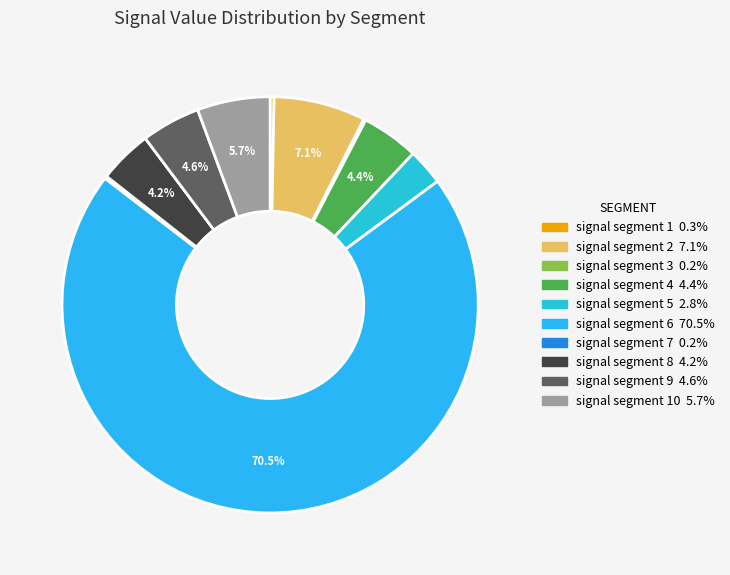

How many slices are in this pie chart?

10